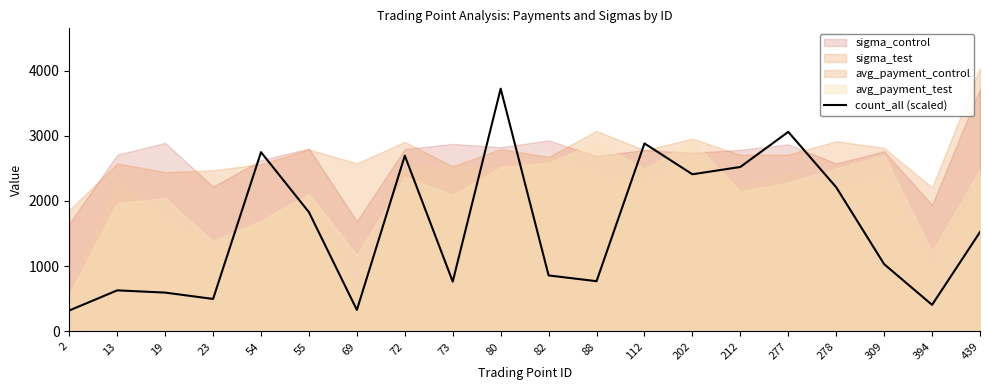

Count the number of values greater than 1524.

10